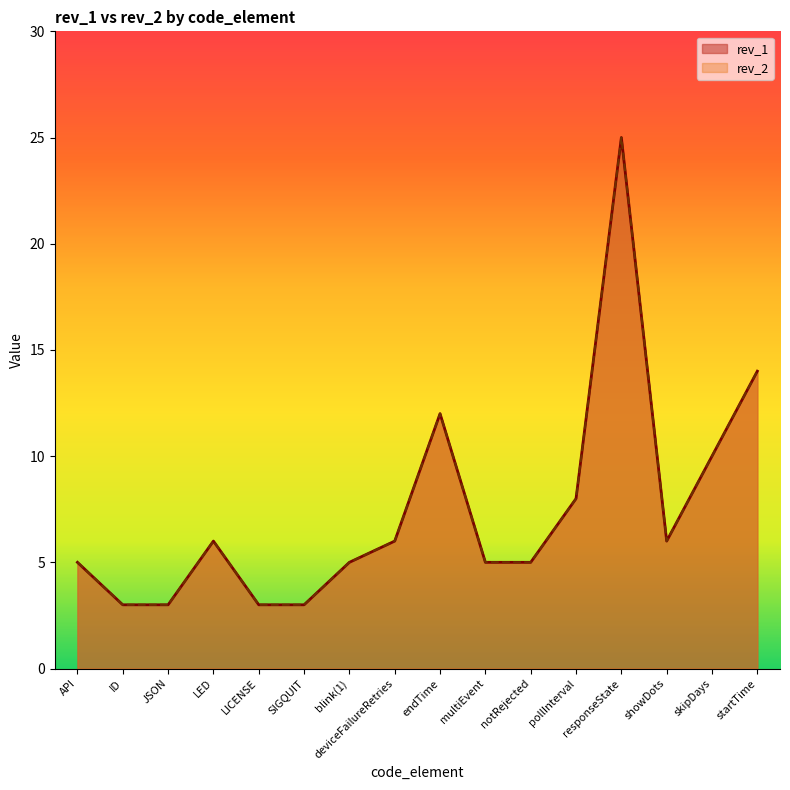

Is it true that rev_1 equals 6 at LED?

True